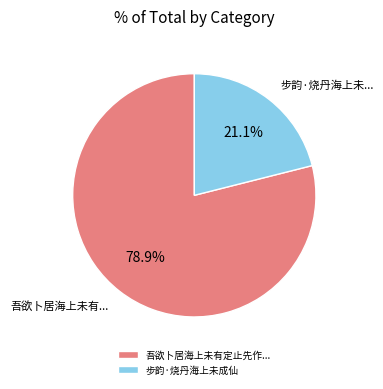

Approximately how many times larger is the value at 步韵·烧丹海上未成仙 compared to 吾欲卜居海上未有定止先作...?

0.3